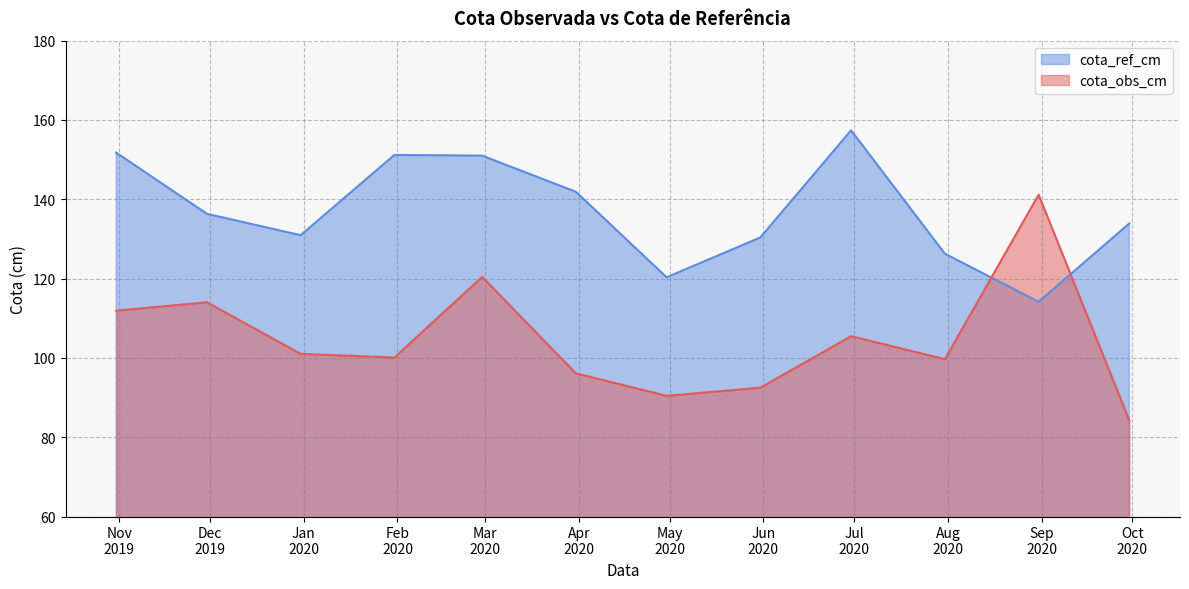

True or false: cota_ref_cm has more than 0 interior local peaks.

True